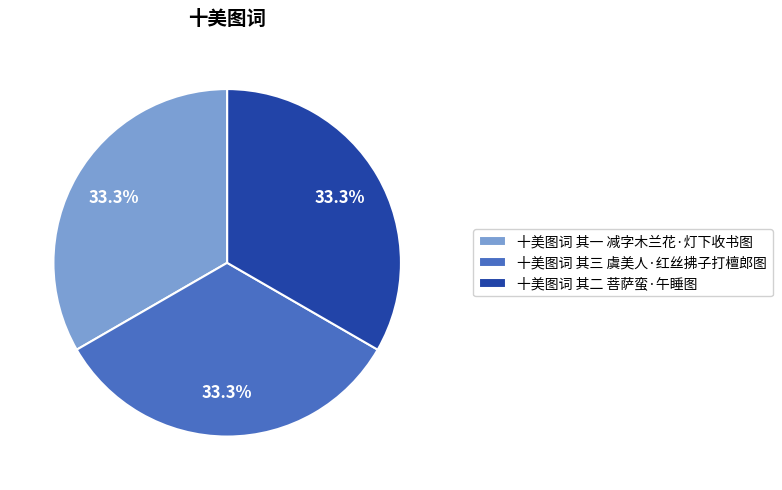

What percentage is the 十美图词 其二 菩萨蛮·午睡图 slice, to the nearest percent?

33%